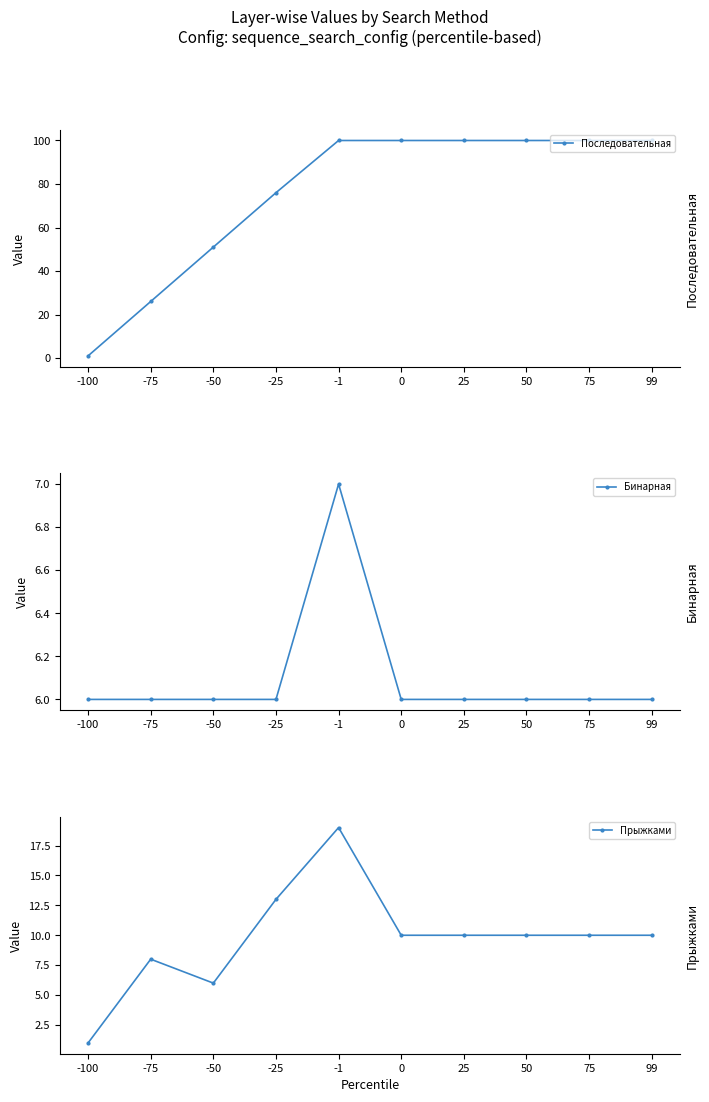

True or false: Бинарная has a value of 6 at -100.

True